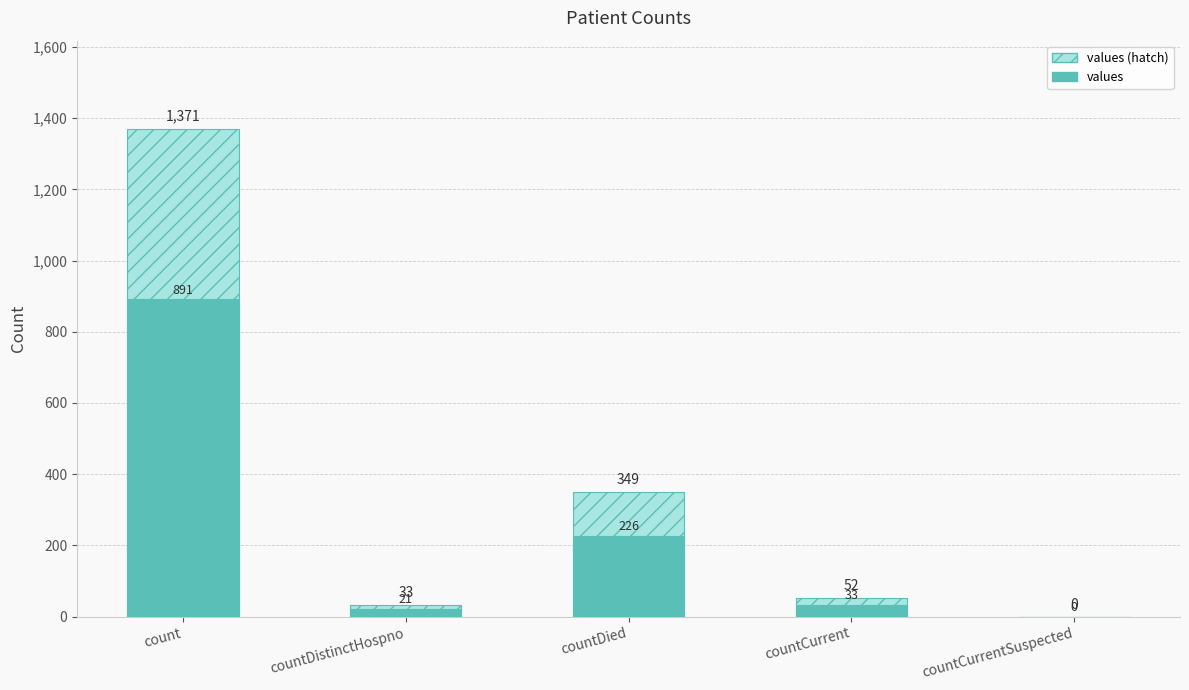

What is the maximum value shown in the chart?

1371.0